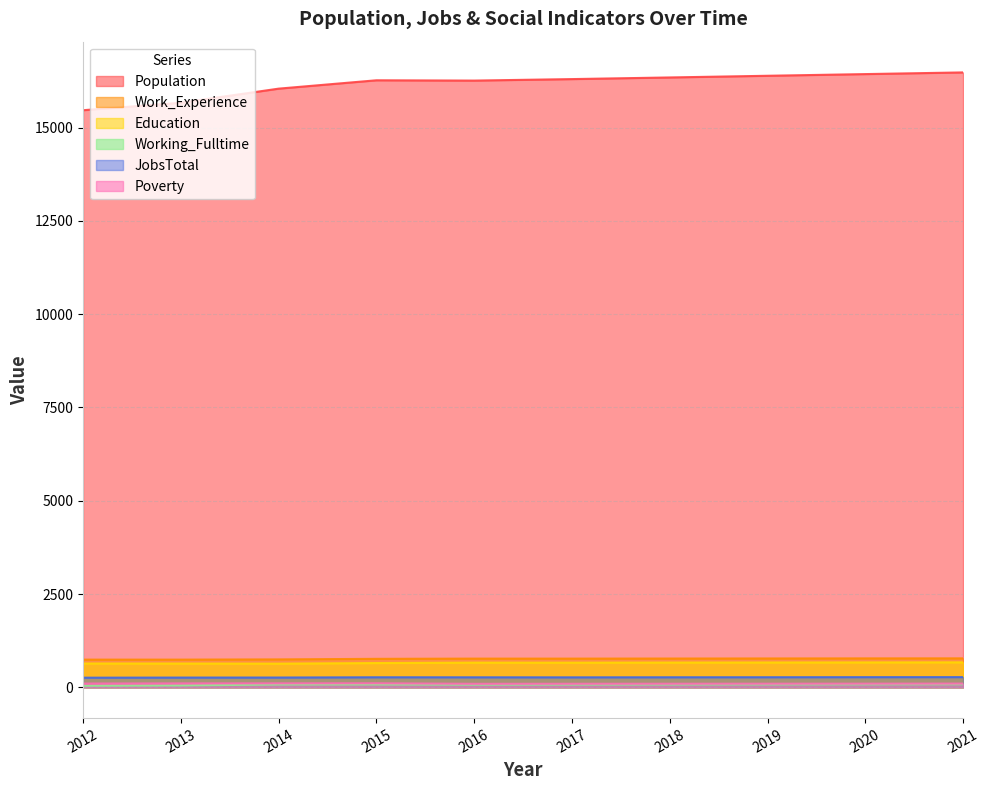

Which series has the largest range (max minus min)?

Population